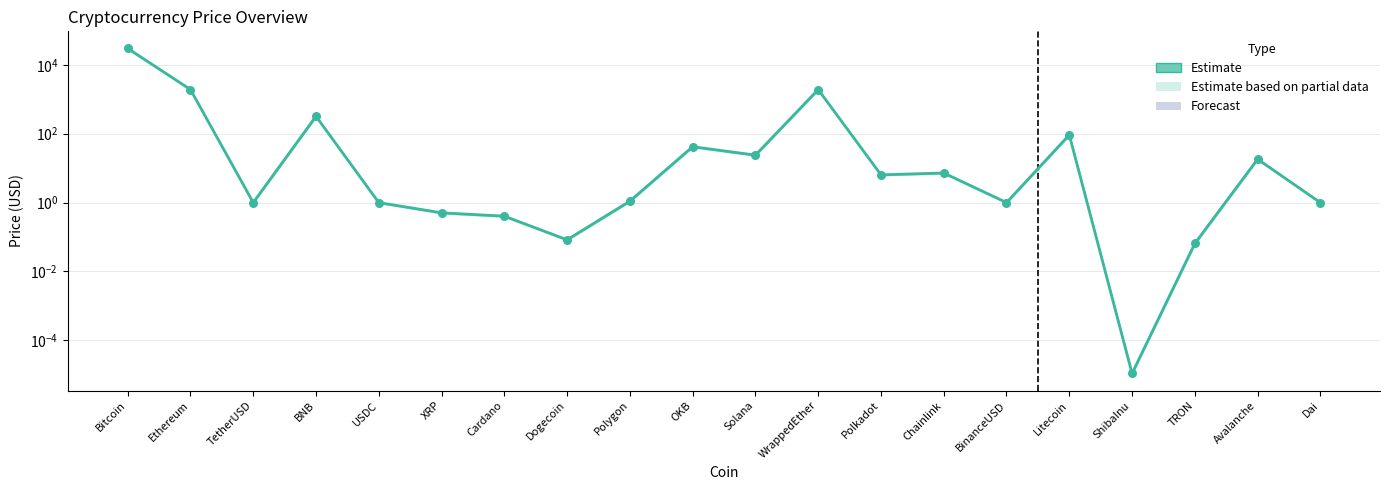

What is the ratio of the value at TetherUSD to the value at Avalanche?

0.1